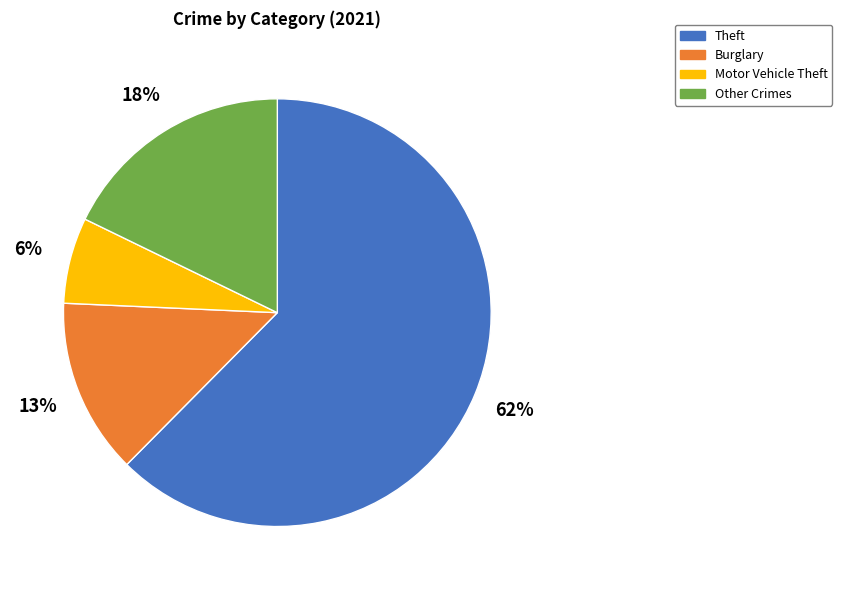

To the nearest percent, what is the average slice percentage?

25%